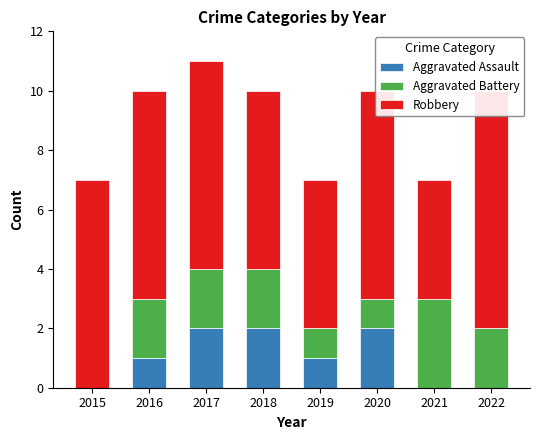

What is the difference between the Robbery values at 2021 and 2019?

1